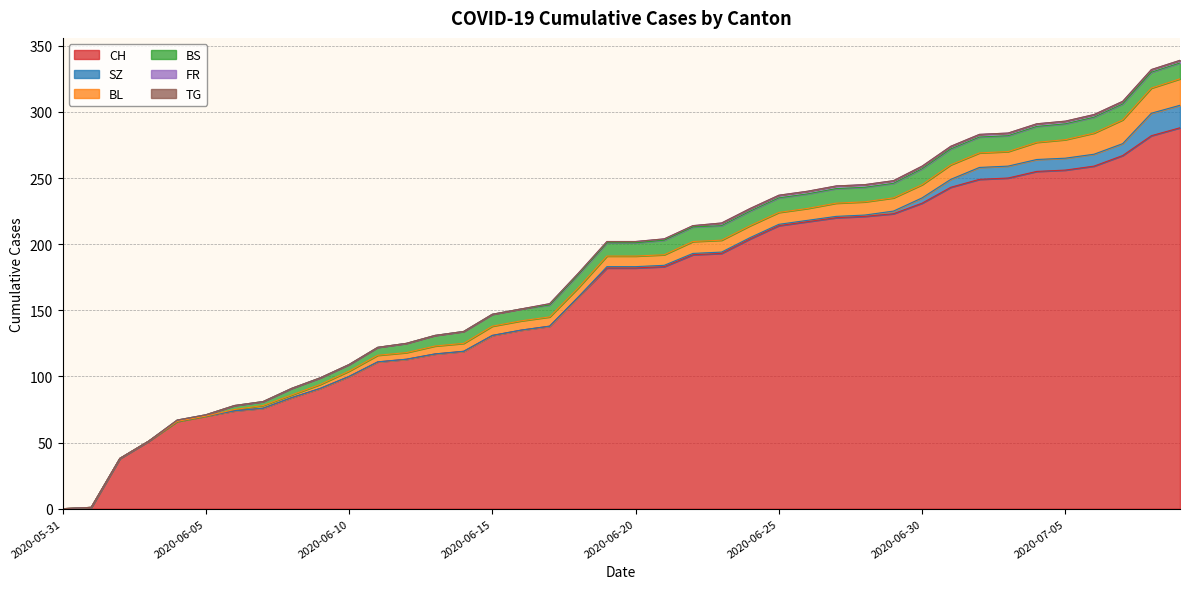

True or false: BL and SZ intersect in this chart.

False